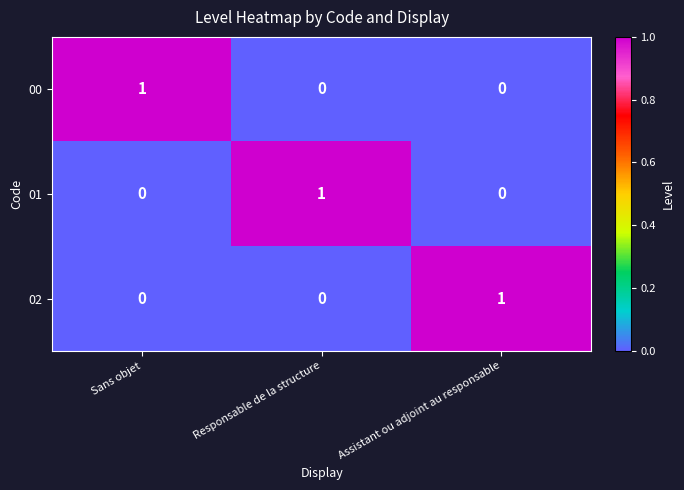

At how many categories does at least one series exceed 0?

3